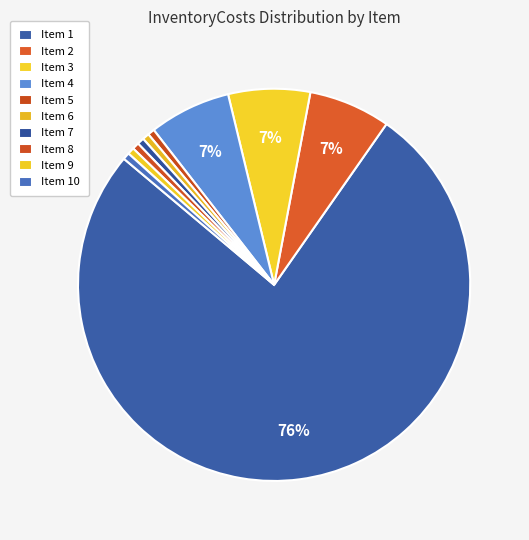

Which category has the biggest portion of the pie?

Item 1